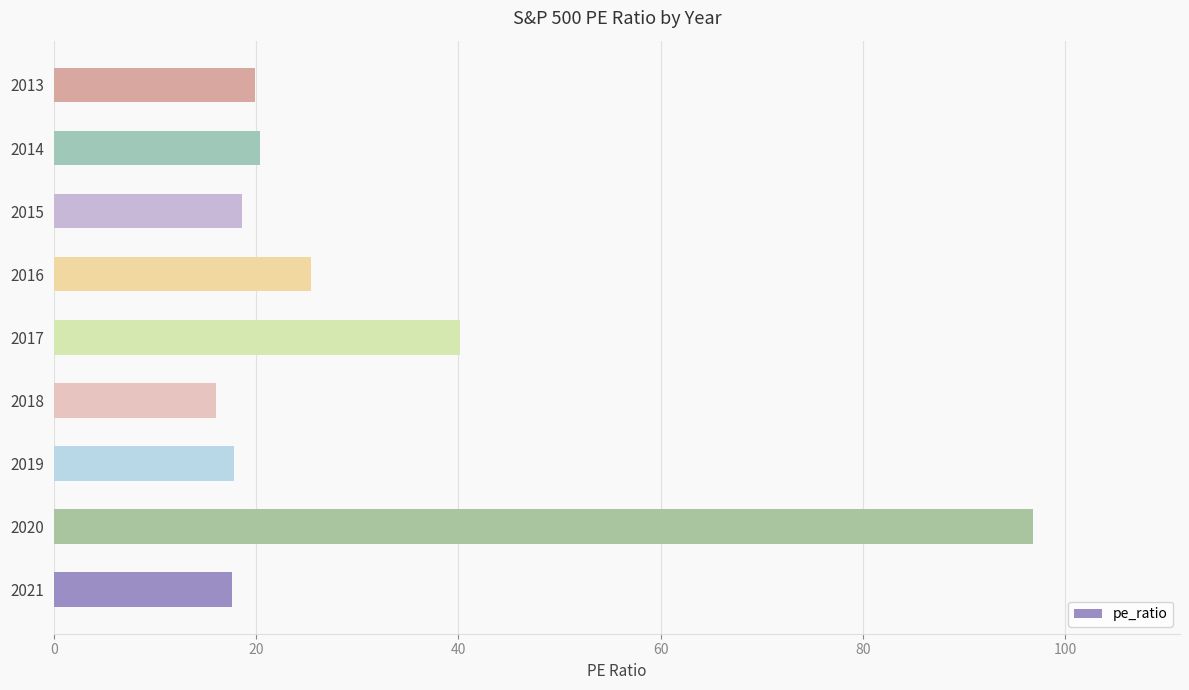

What is the change in value from 2021 to 2020?

+79.2